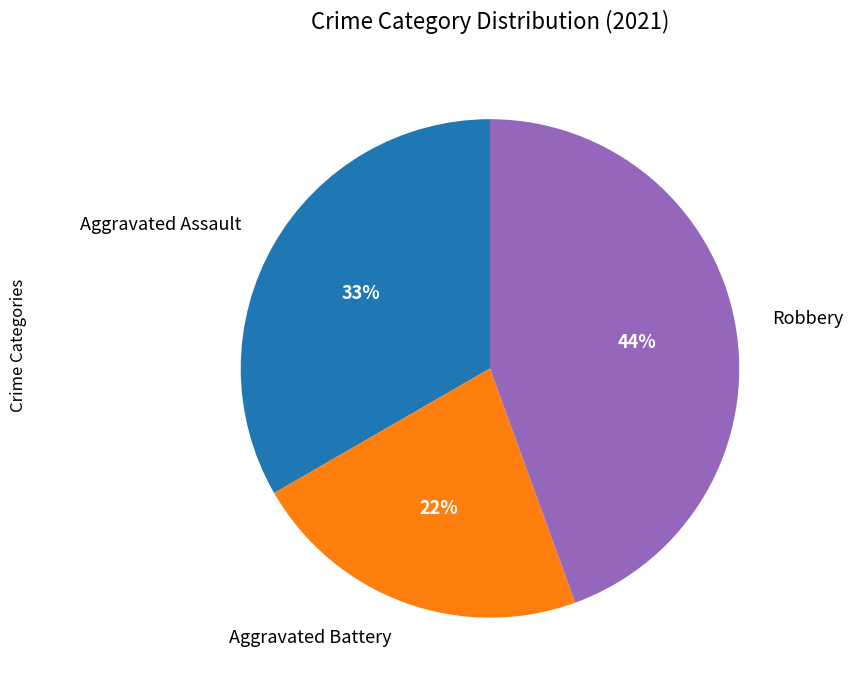

Does Aggravated Assault account for over 50% of the chart?

No